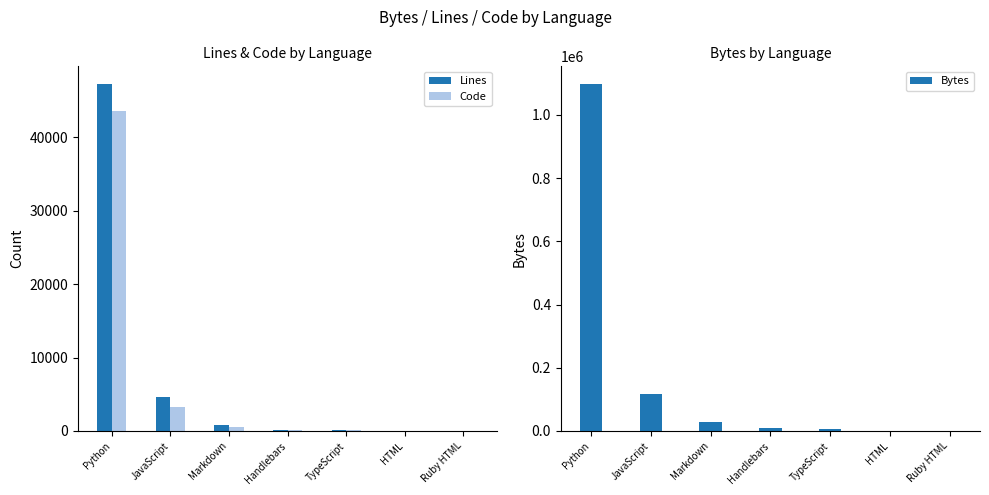

How many data points in Lines are less than 172?

3